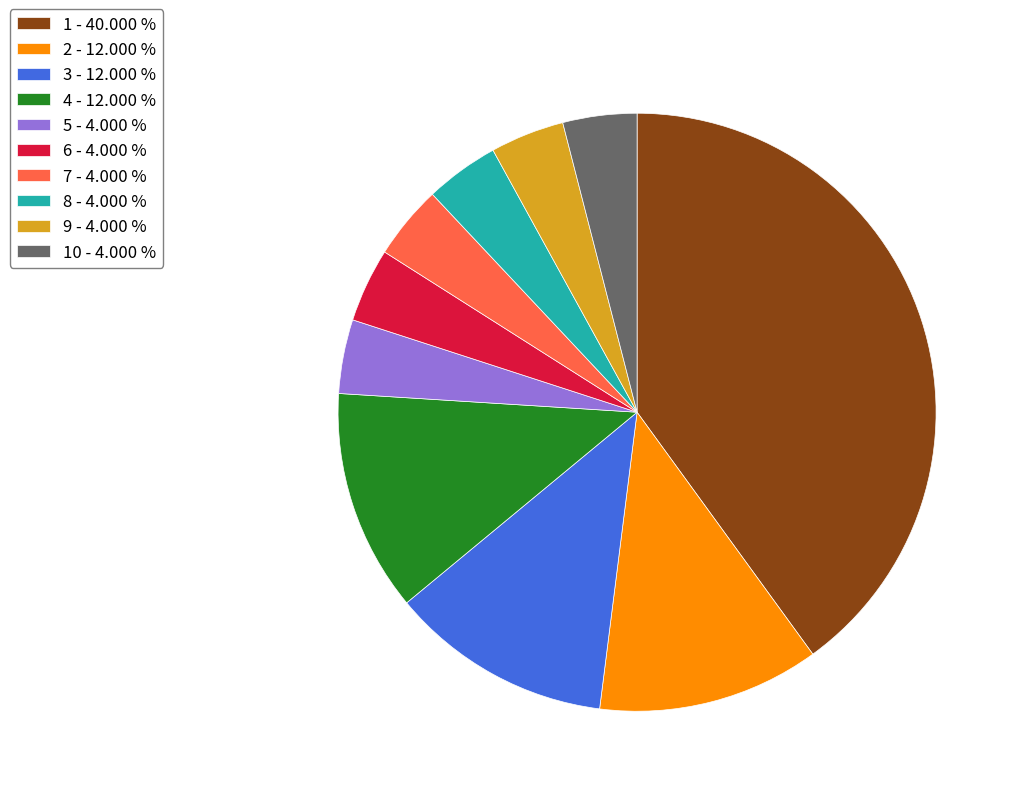

What is the largest slice in the pie chart?

1 - 40.000 %